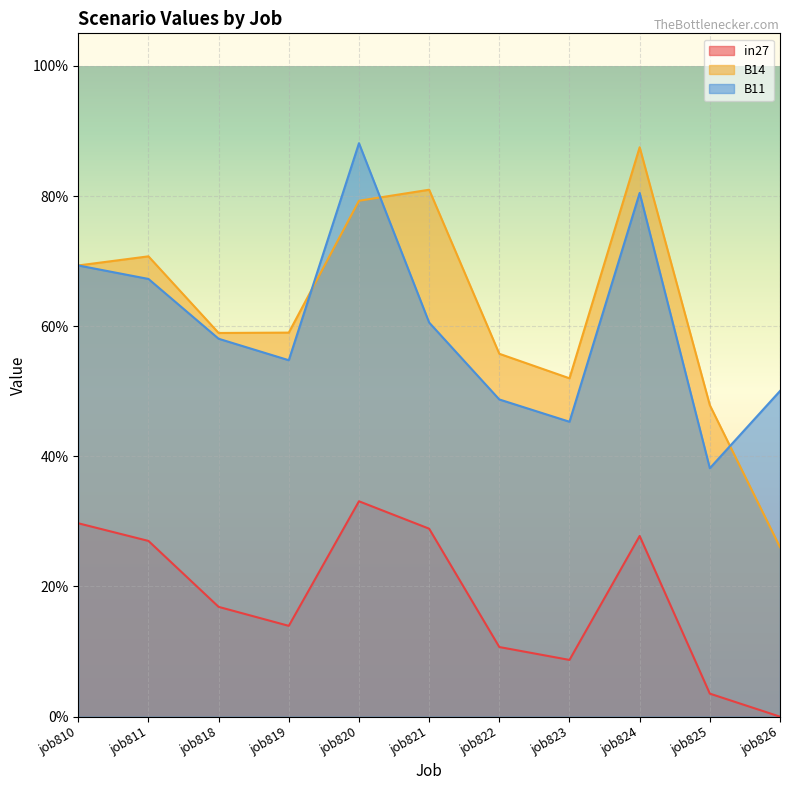

Which series has the largest total across all categories?

B14